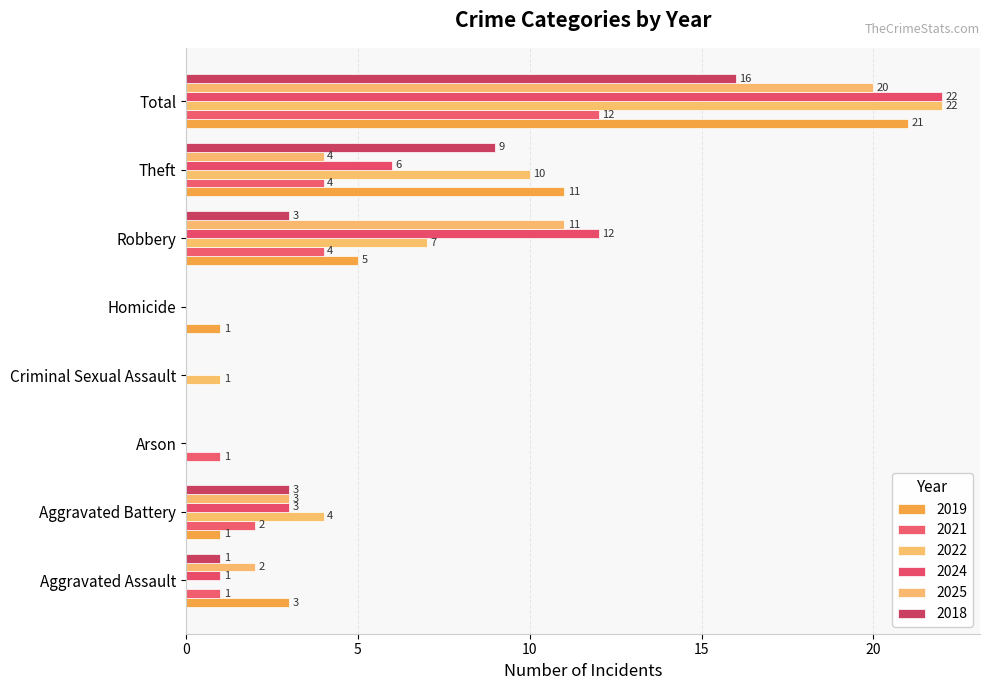

How many series are shown in this chart?

6